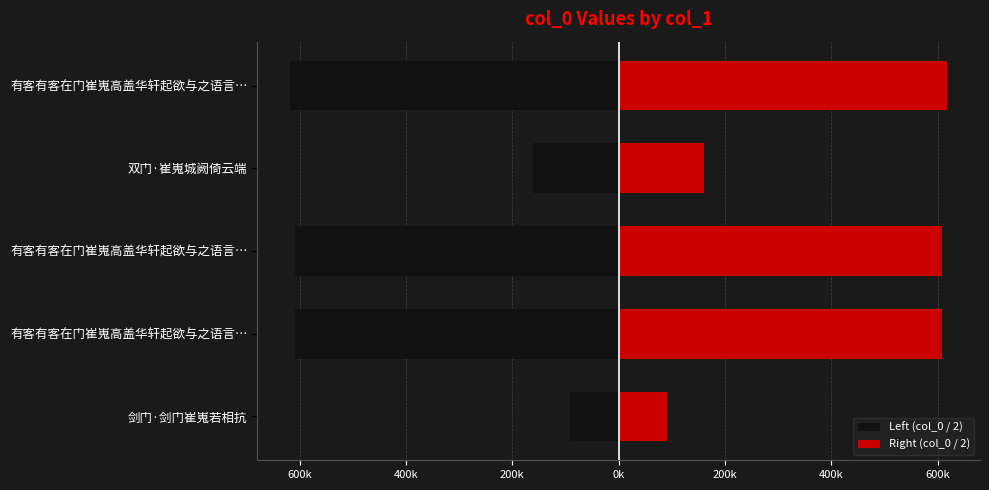

What is the sum of all Right (col_0 / 2) values?

2085503.0